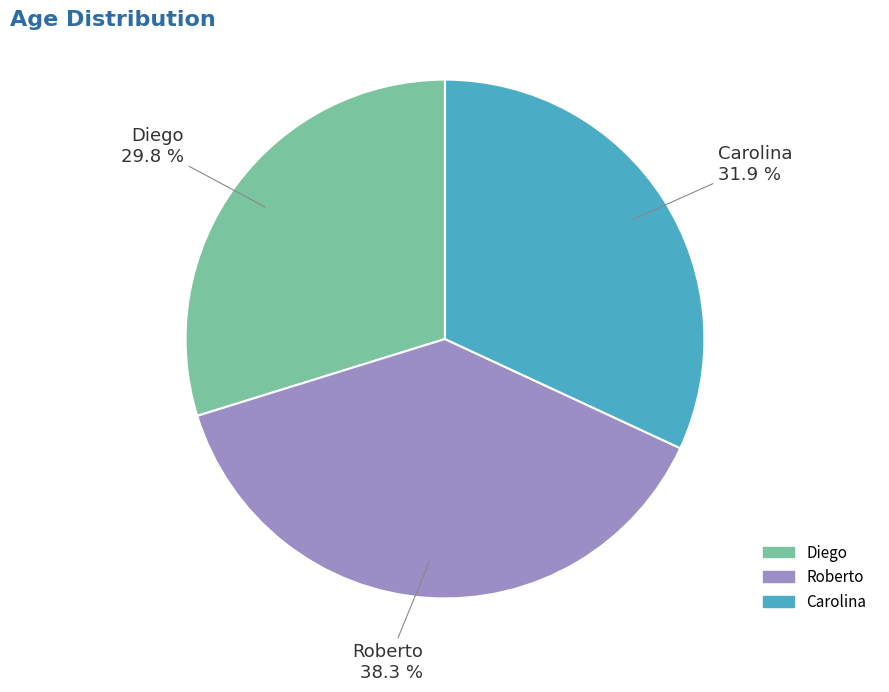

Approximately how many times larger is the value at Roberto compared to Carolina?

1.2